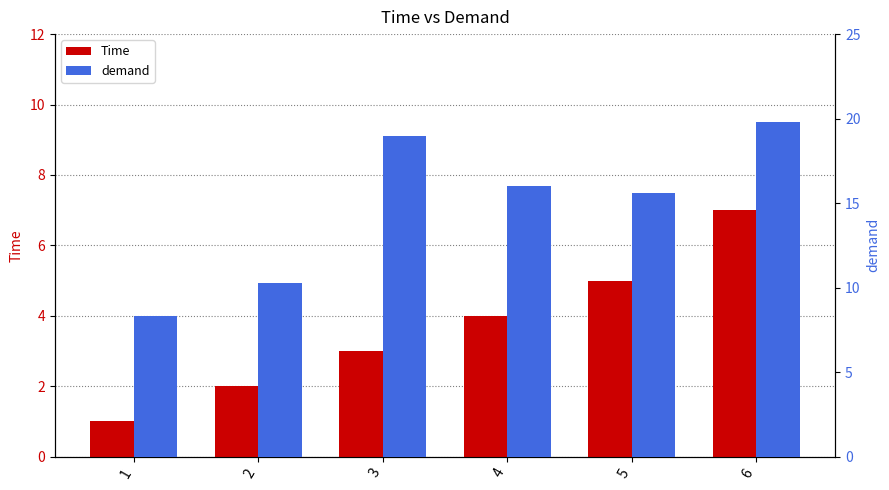

What is the difference between the maximum and minimum values in the demand series?

11.5